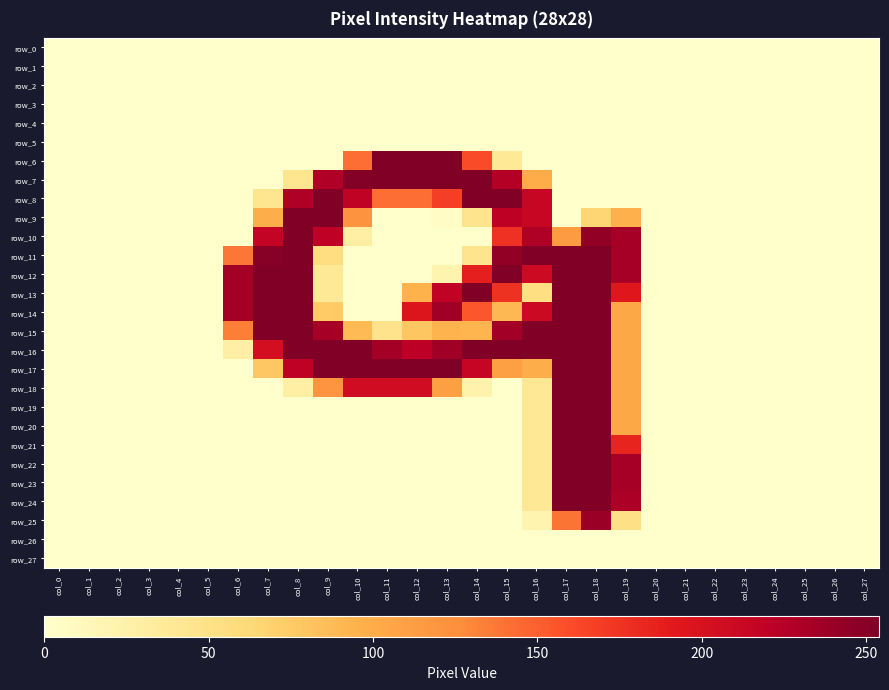

What is the sum of all row_16 values?

3053